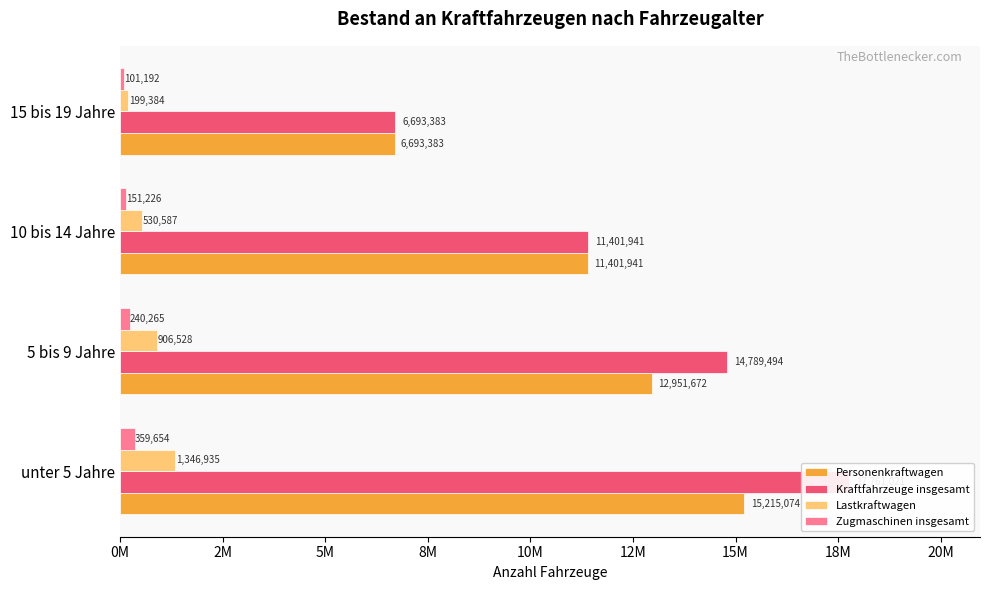

True or false: Zugmaschinen insgesamt has a value of 359654 at unter 5 Jahre.

True